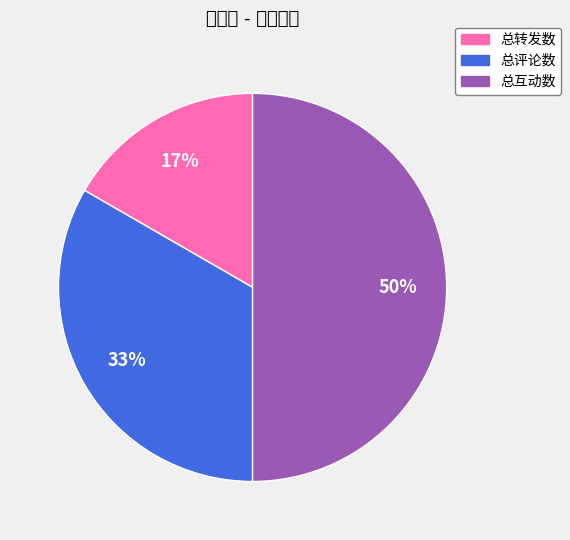

How many segments does this pie chart have?

3